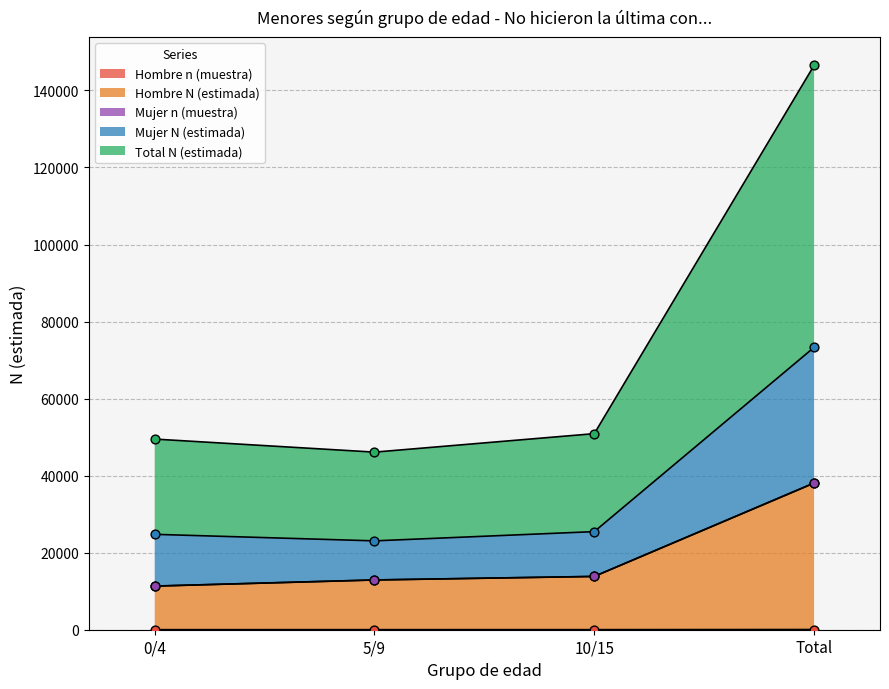

True or false: Hombre n (muestra) has more than 2 interior local peaks.

False